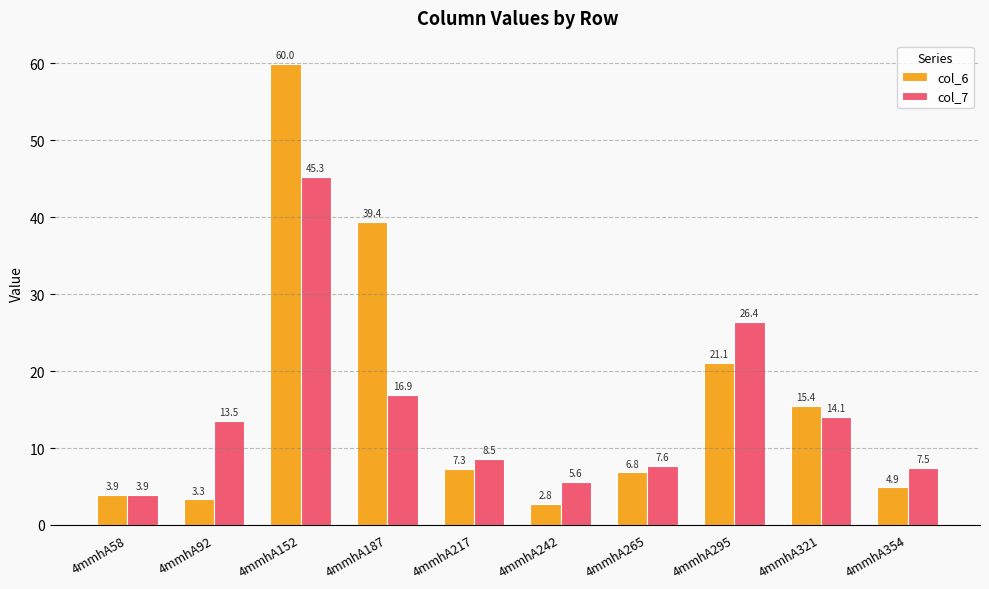

True or false: col_6 has a value of 60.0 at 4mmhA152.

True